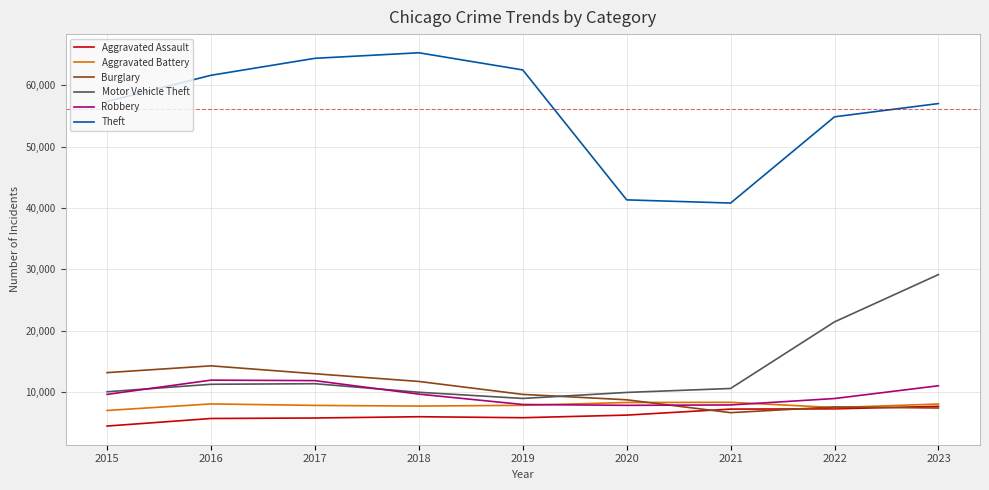

The Robbery series shows 11684 at 2019. True or false?

False